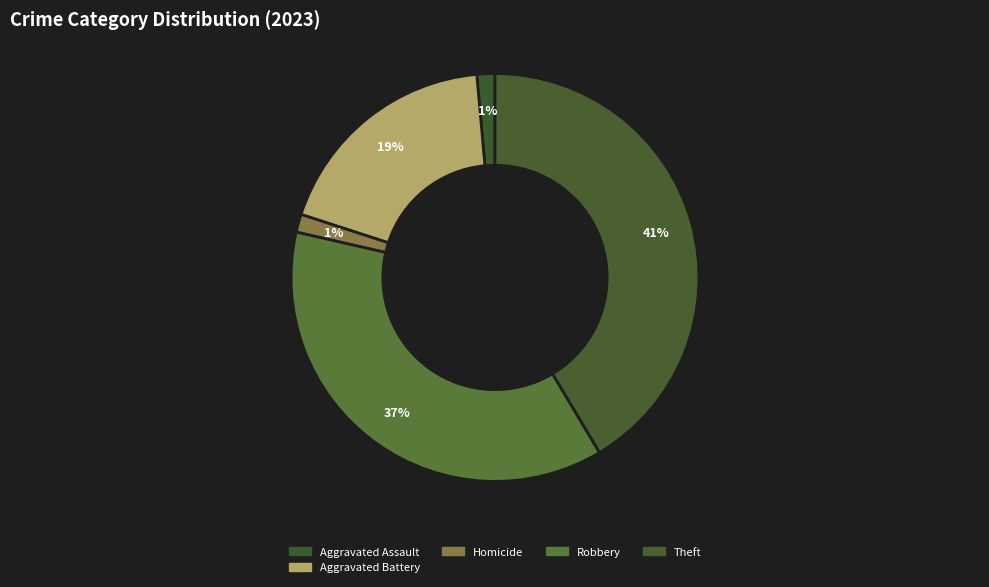

How many segments does this pie chart have?

5